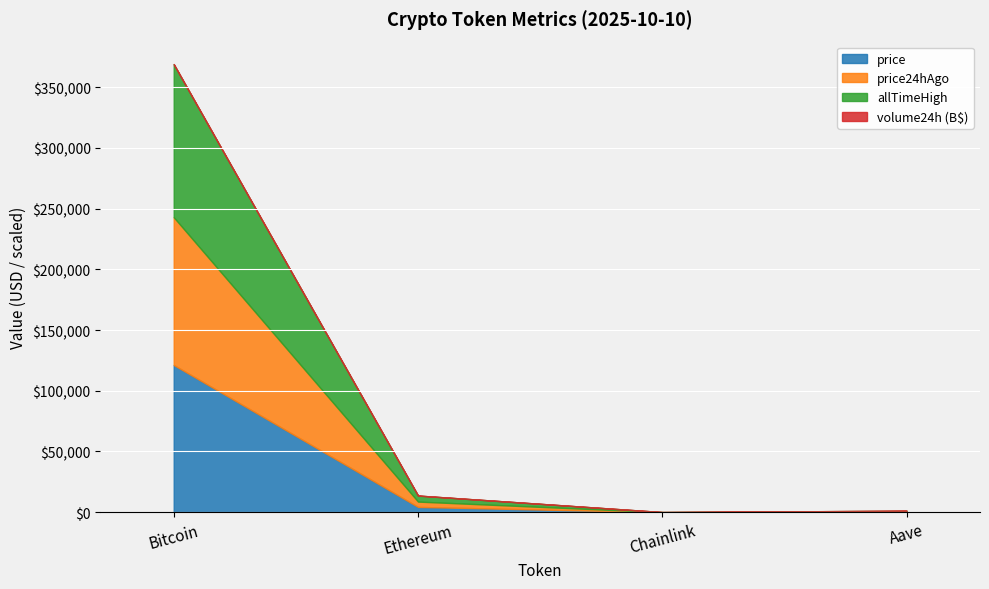

Is it true that price24hAgo equals 44.3 at Chainlink?

True